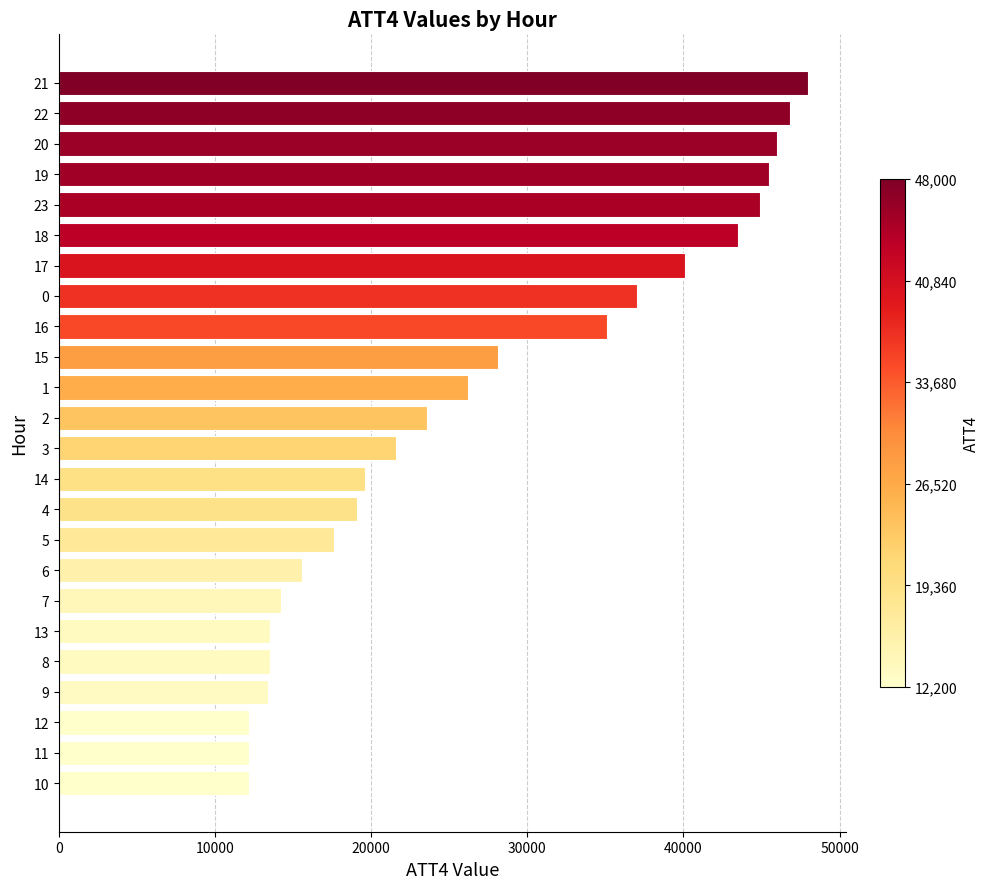

What is the sum of the values at 0 and 20?

83000